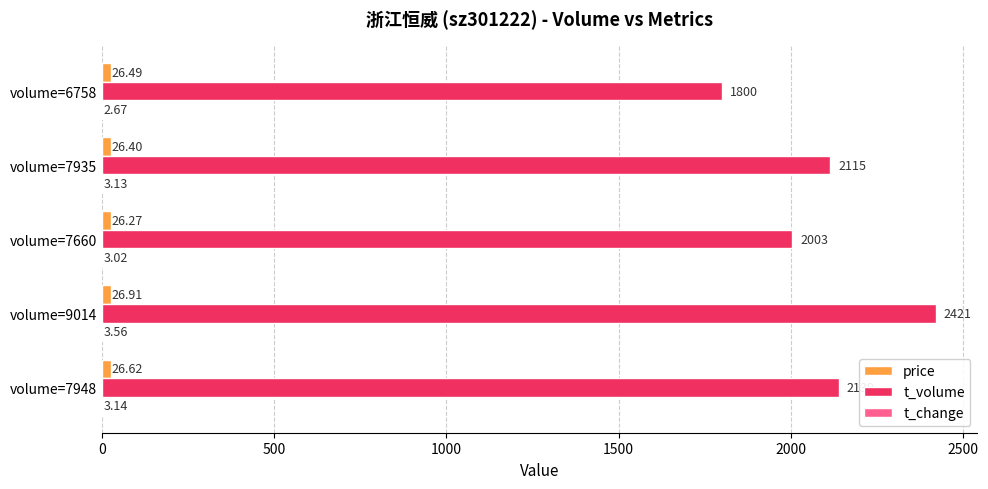

Which series changed the most between volume=9014 and volume=7660?

t_volume